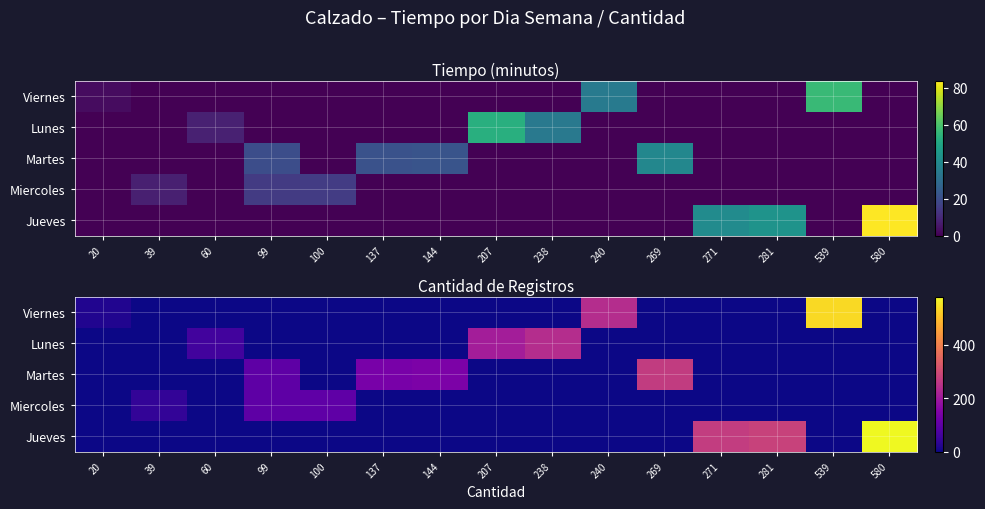

Where is Lunes nearest to the value 119?

60